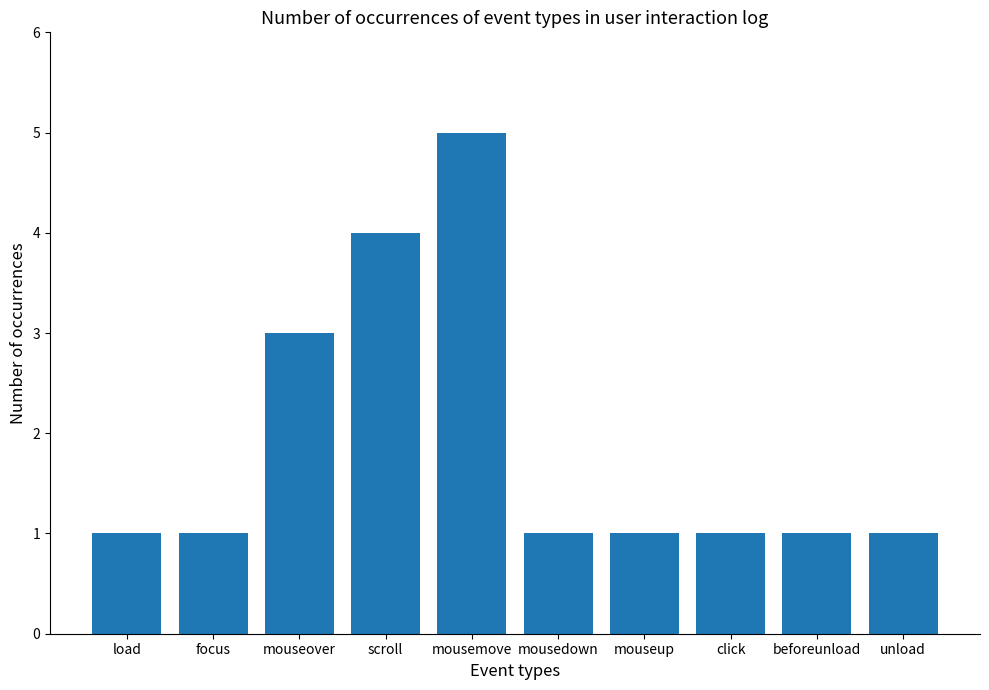

Where is the data nearest to the value 3?

mouseover